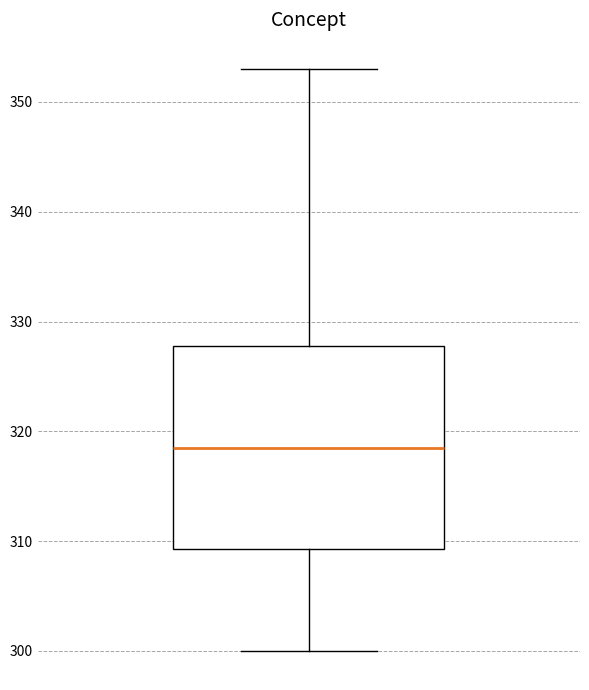

Read this box plot against the y-axis: the position of the median line, the range covered by the box, and the ends of both whiskers. The values are not printed on the chart, so give them approximately, as read against the axis.

median 319, box 309 to 328, whiskers 300 to 353